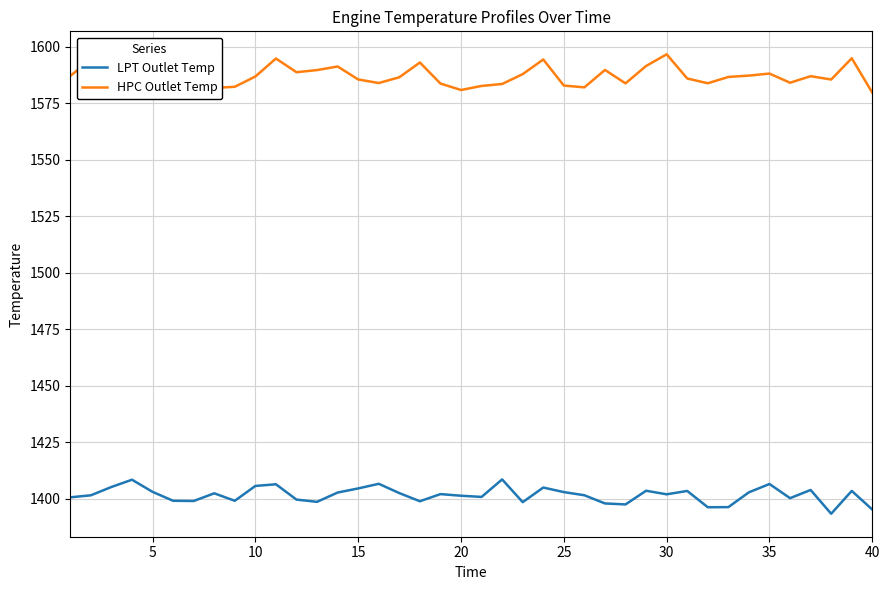

What is the difference between the maximum and minimum values in the LPT Outlet Temp series?

15.2